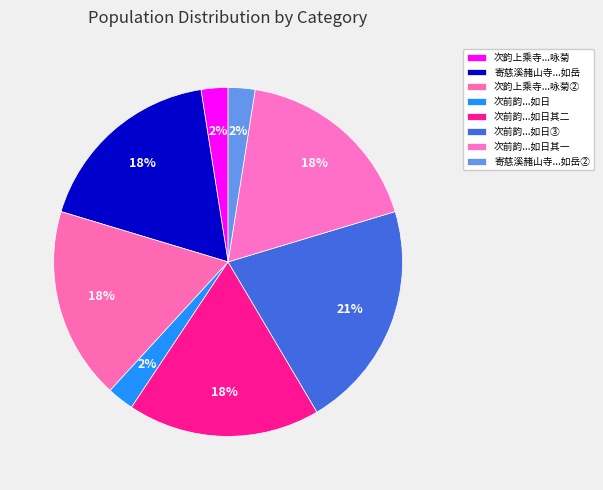

Is there any slice that represents more than half of the pie?

No